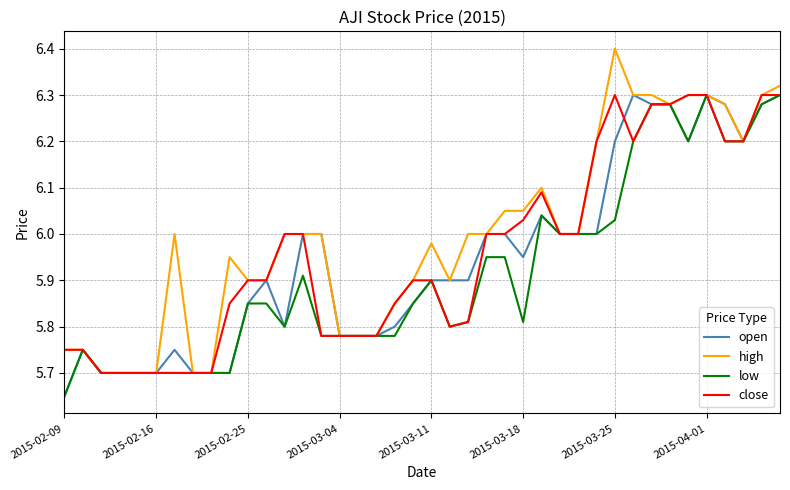

Which series has the largest range (max minus min)?

high